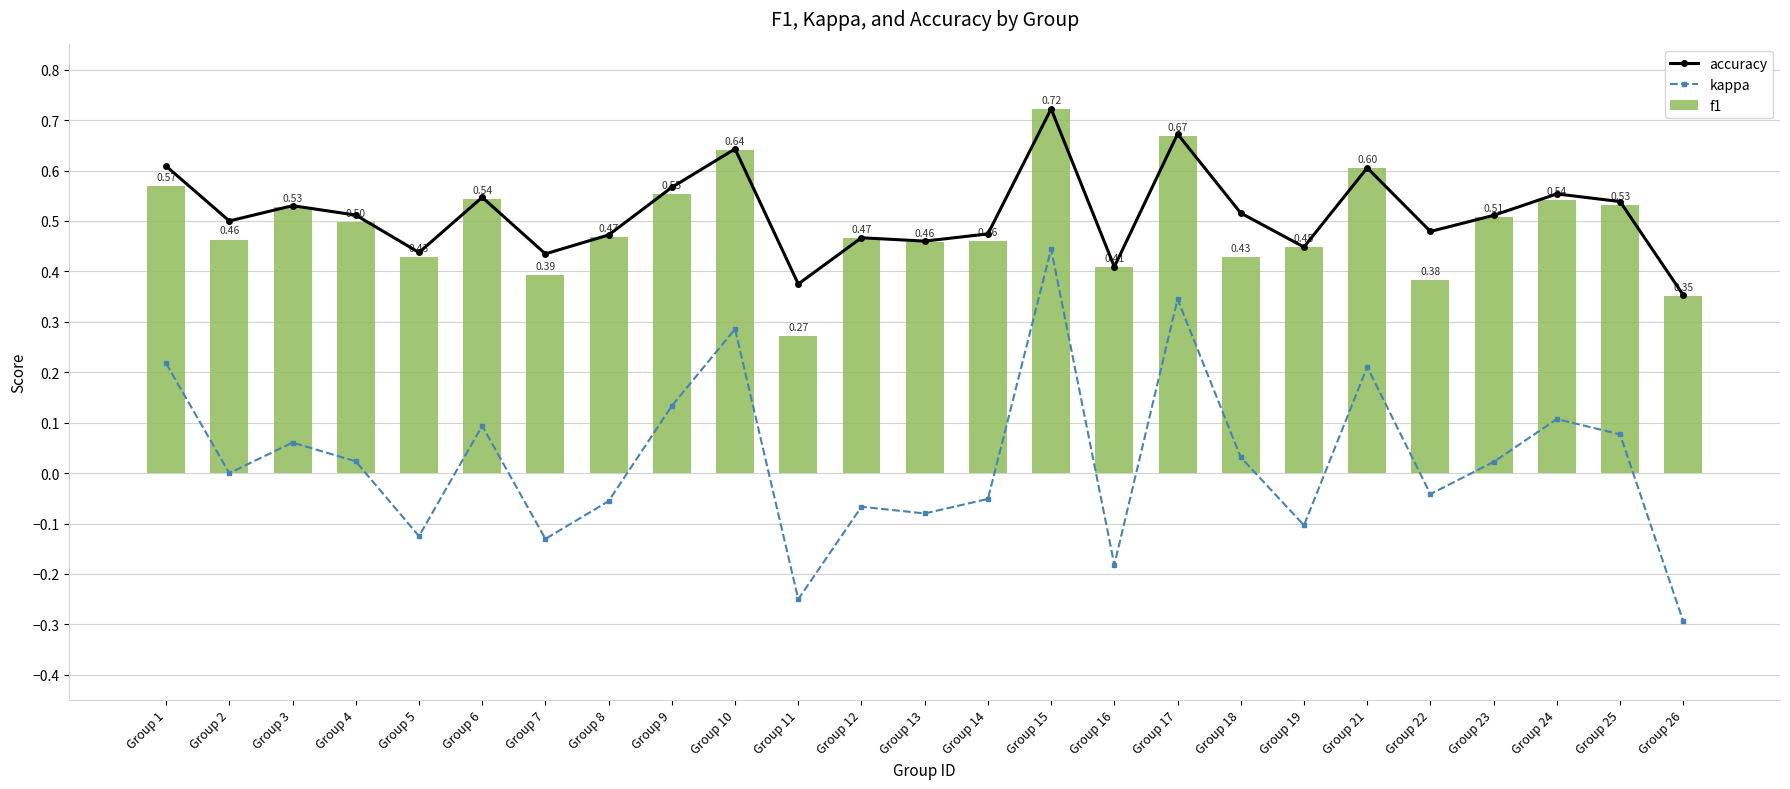

How many values in the kappa series exceed 0?

13